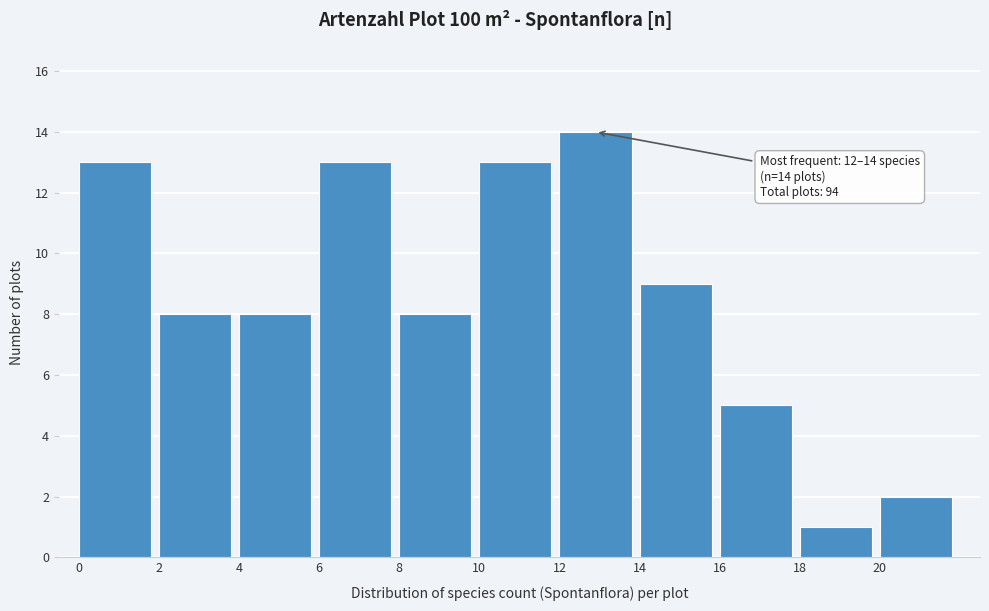

Over which range of the x-axis is the bar tallest?

12 to 14